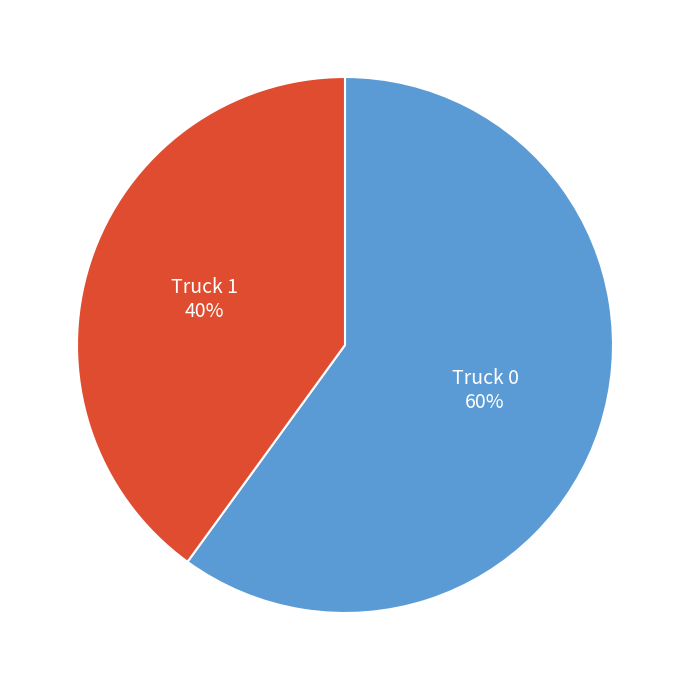

To the nearest percent, what is the average slice percentage?

50%